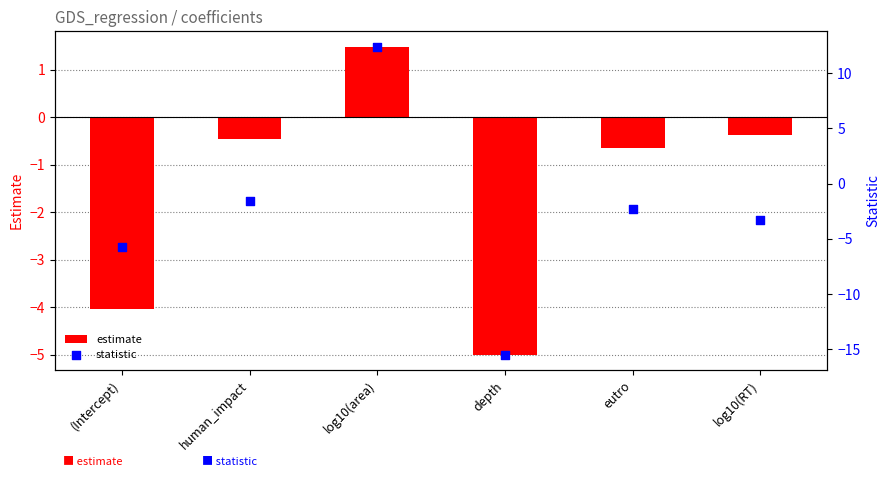

Which series contains the highest Y value?

statistic